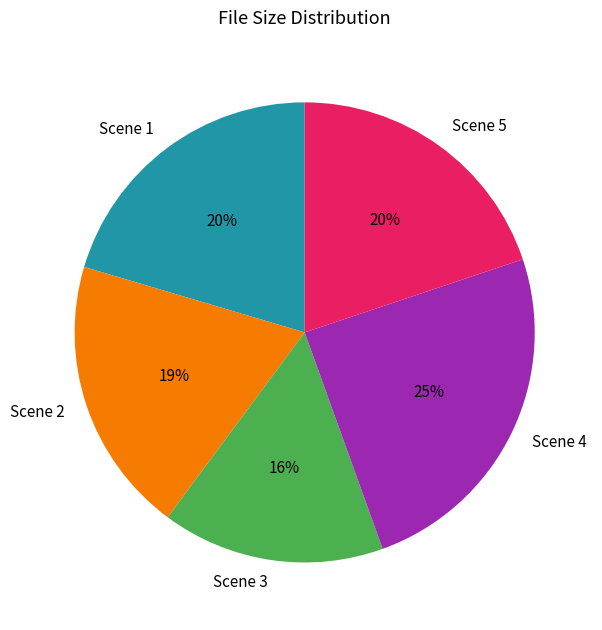

To the nearest percent, what portion does Scene 3 represent?

16%